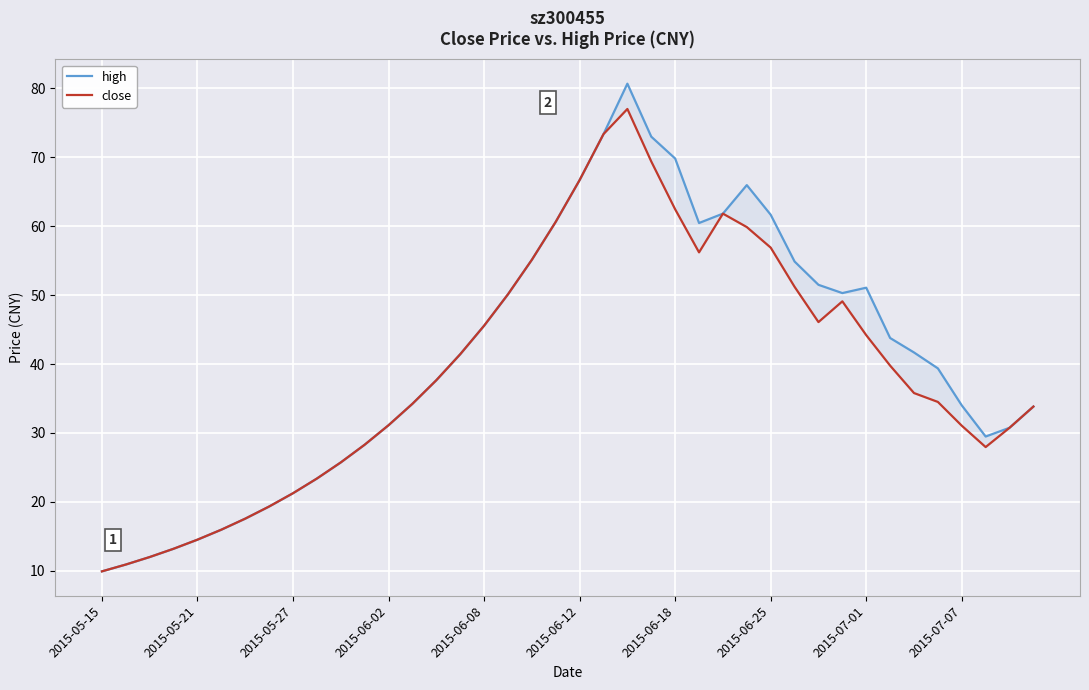

At how many categories does at least one series exceed 32?

25